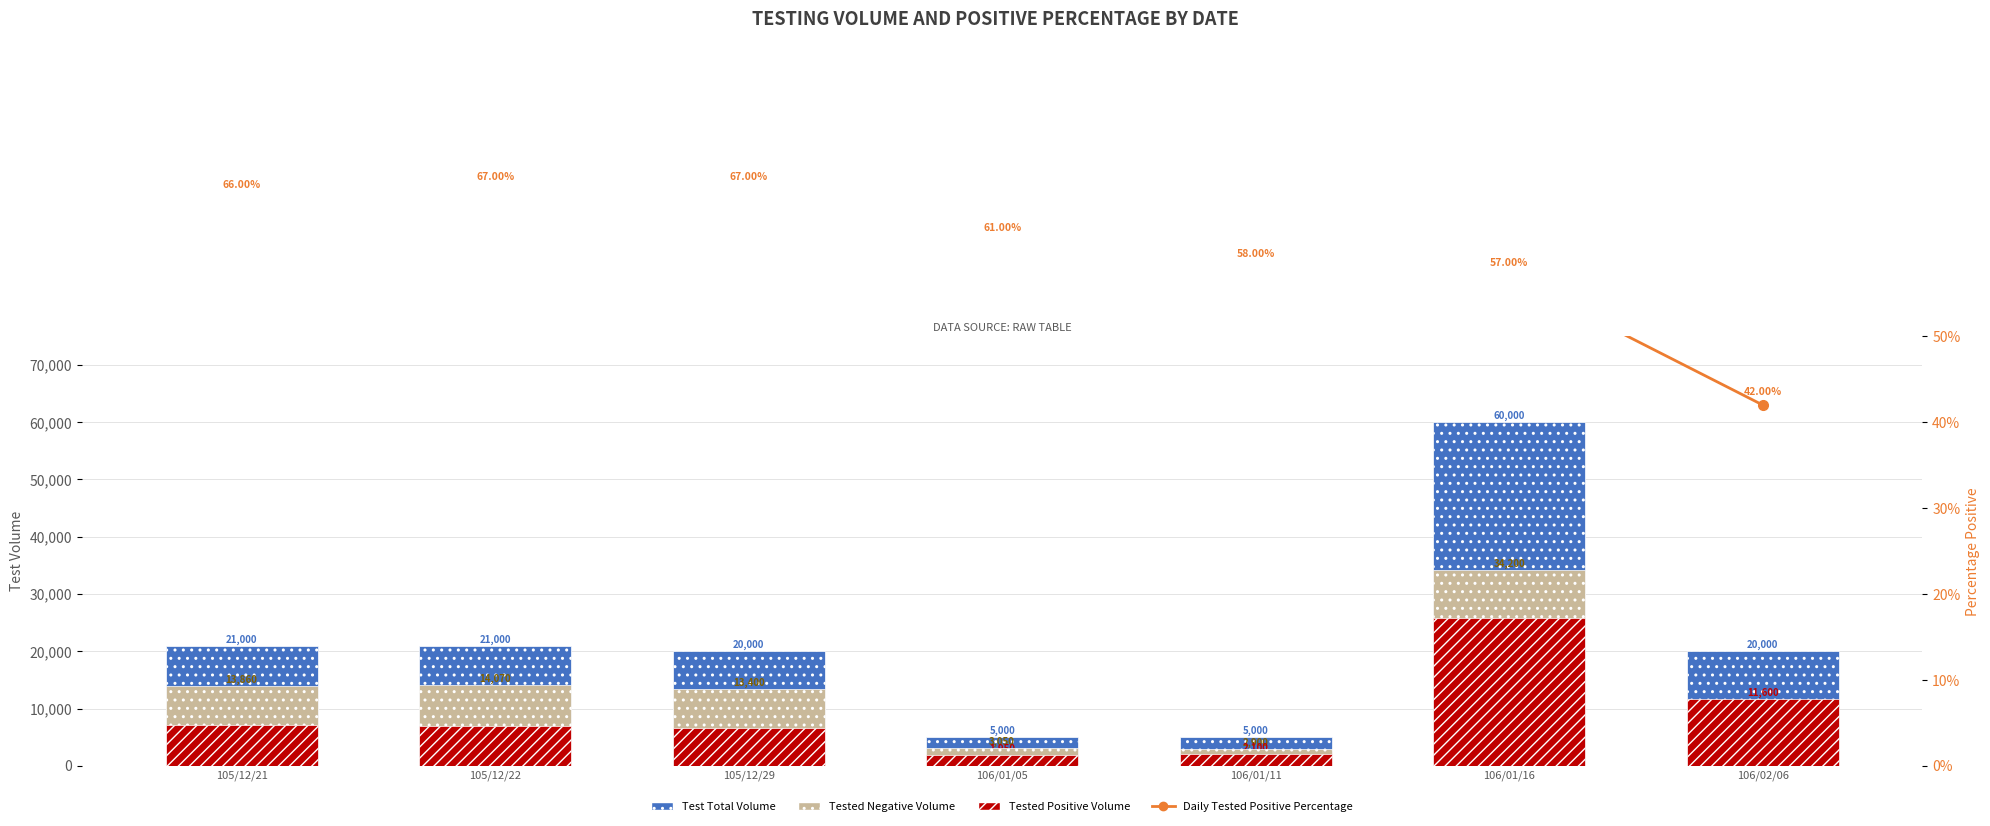

Reading left to right, transcribe all the data shown in this chart.

Test Total Volume: 21000.0	21000.0	20000.0	5000.0	5000.0	60000.0	20000.0
Tested Negative Volume: 13860.0	14070.0	13400.0	3050.0	2900.0	34200.0	8400.0
Tested Positive Volume: 7140.0	6930.0	6600.0	1950.0	2100.0	25800.0	11600.0
Daily Tested Positive Percentage: 0.7	0.7	0.7	0.6	0.6	0.6	0.4